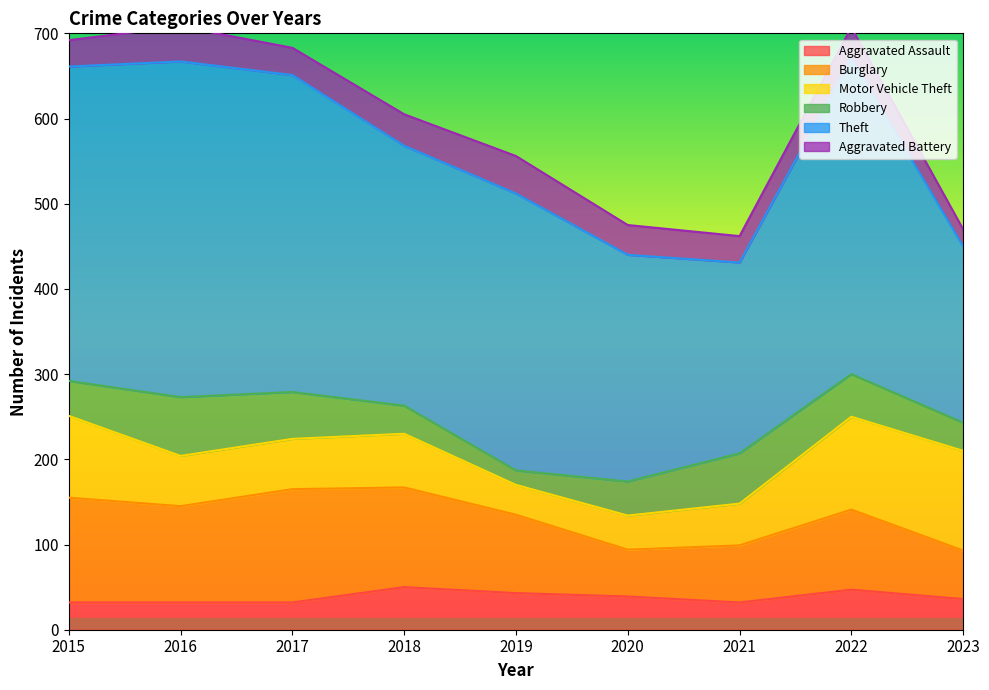

Which category has the lowest value in the Burglary series?

2020